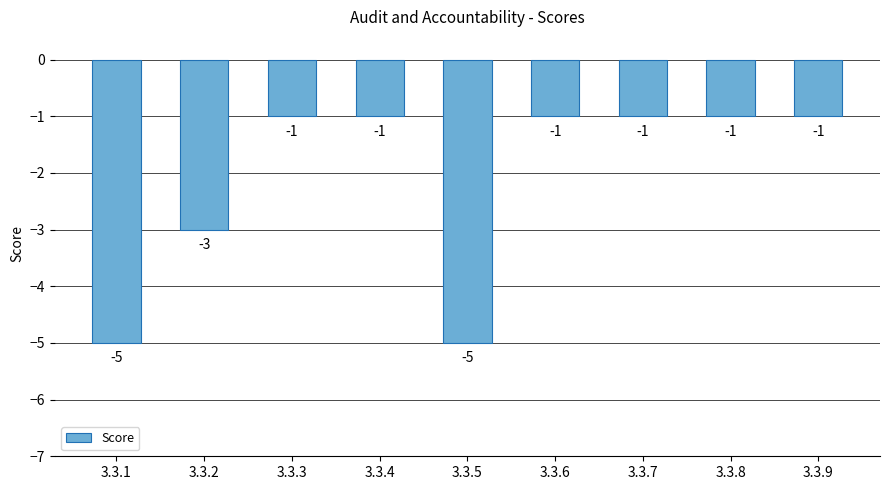

What is the difference between the maximum and minimum values?

4